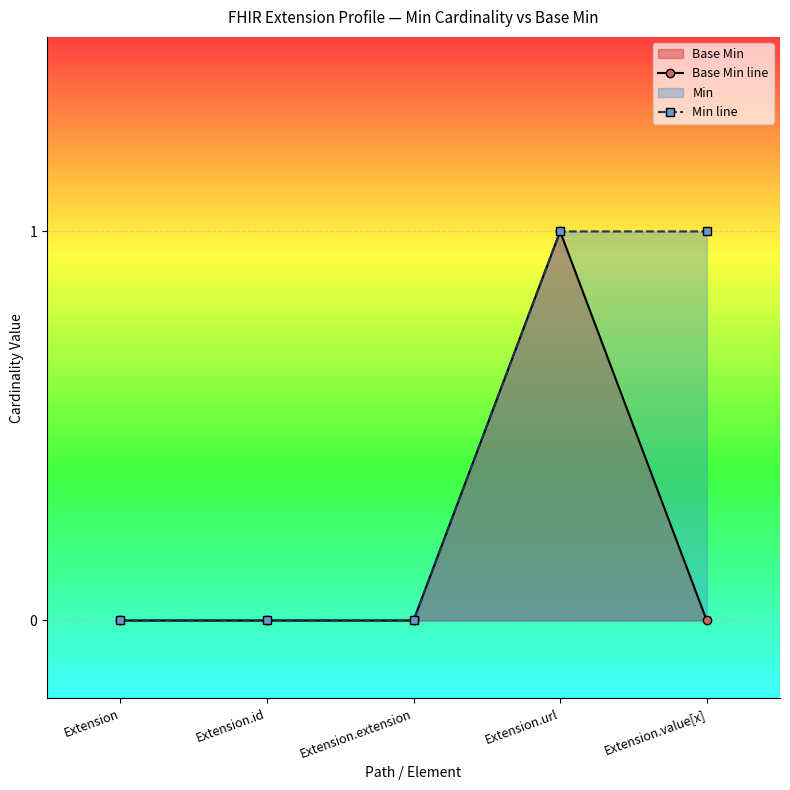

True or false: Min line and Base Min line intersect in this chart.

False